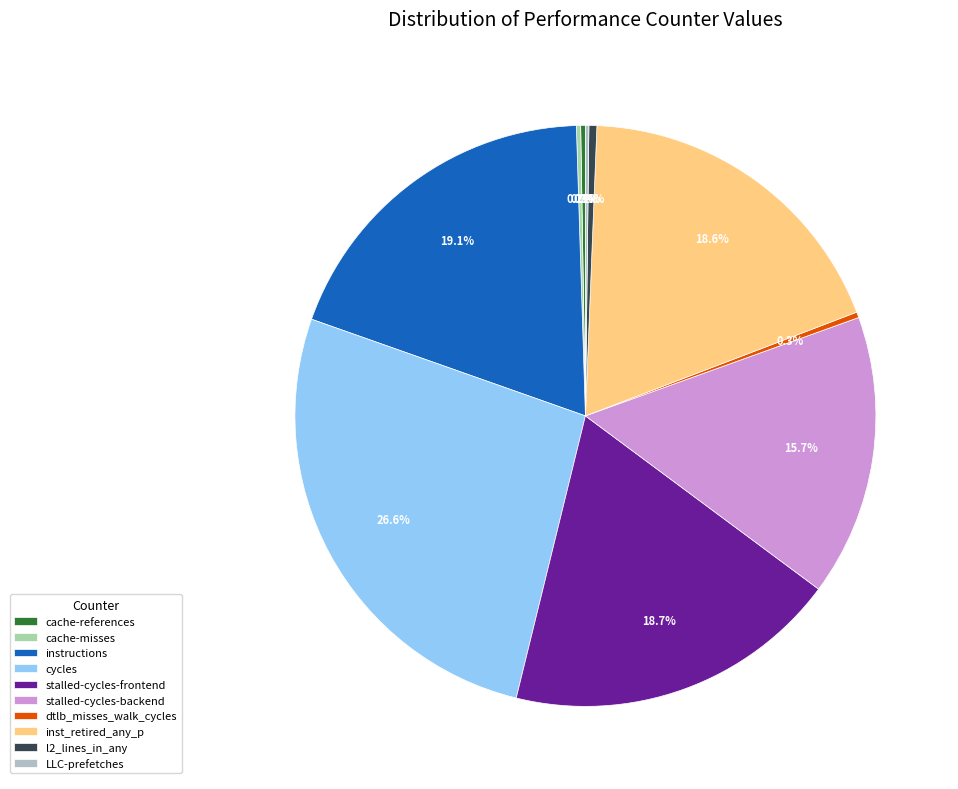

Rank the categories by value from lowest to highest.

LLC-prefetches, cache-misses, cache-references, dtlb_misses_walk_cycles, l2_lines_in_any, stalled-cycles-backend, inst_retired_any_p, stalled-cycles-frontend, instructions, cycles